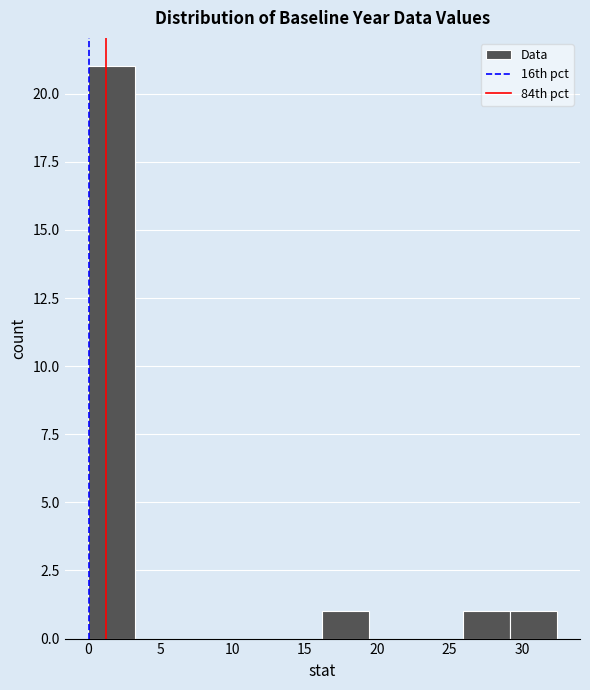

Over which range of the x-axis is the bar tallest?

0.0 to 3.0